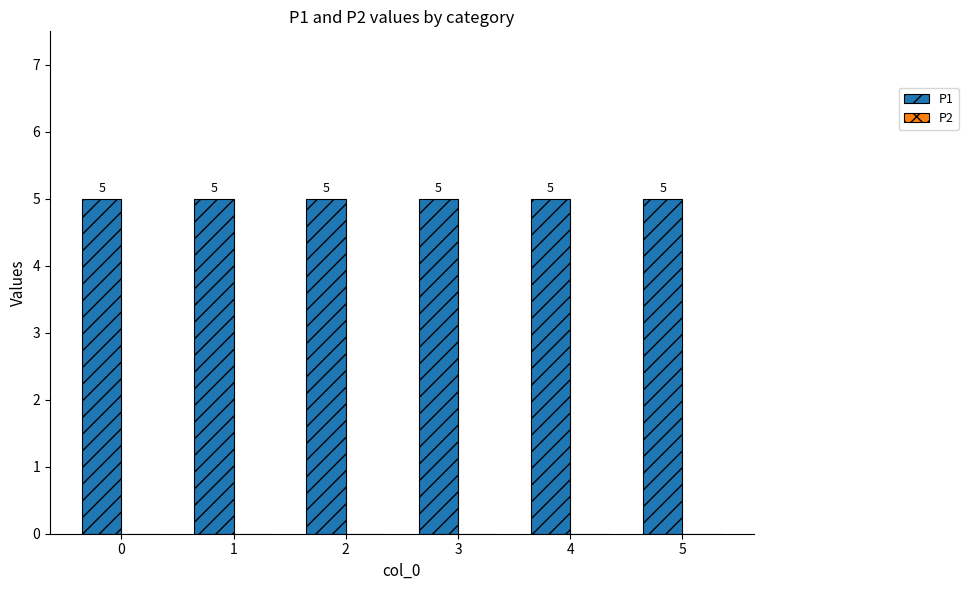

What is the minimum value for P1?

5